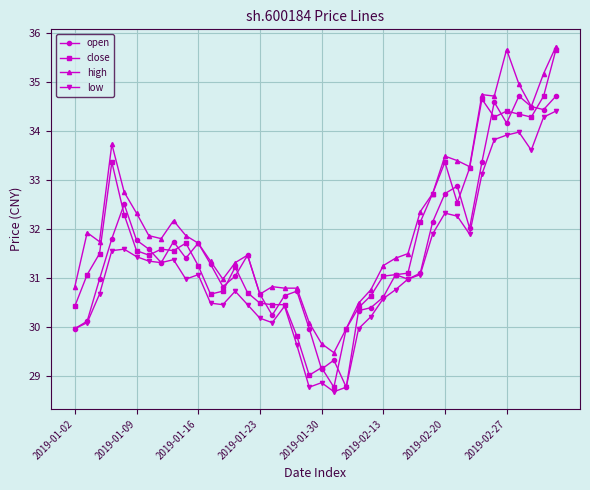

What is the lowest value of the open series?

28.8